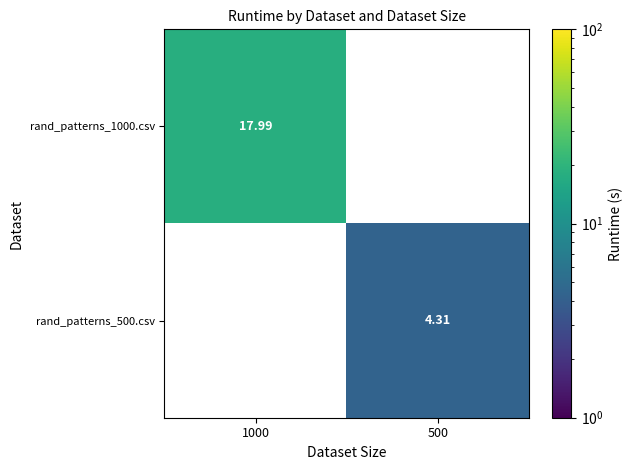

The rand_patterns_1000.csv series shows 25.7 at 1000. True or false?

False